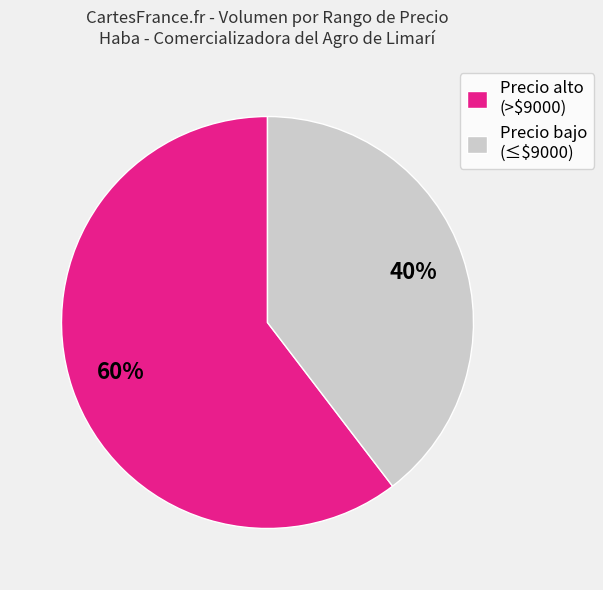

What percentage is the Precio bajo (≤$9000) slice, to the nearest percent?

40%